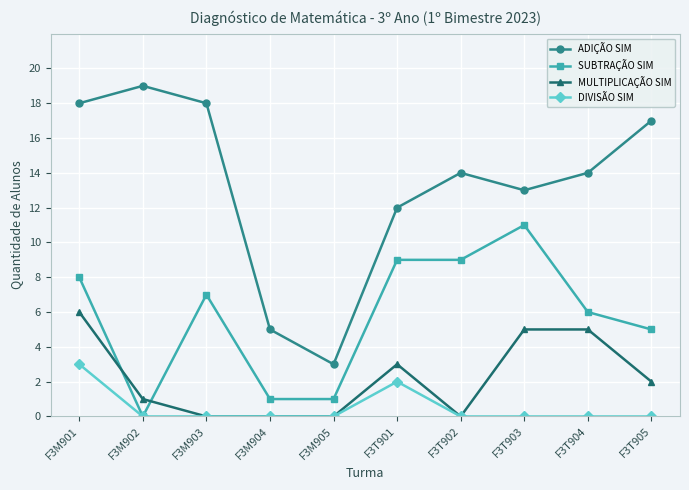

Between F3M905 and F3T905, which series saw the biggest shift?

ADIÇÃO SIM